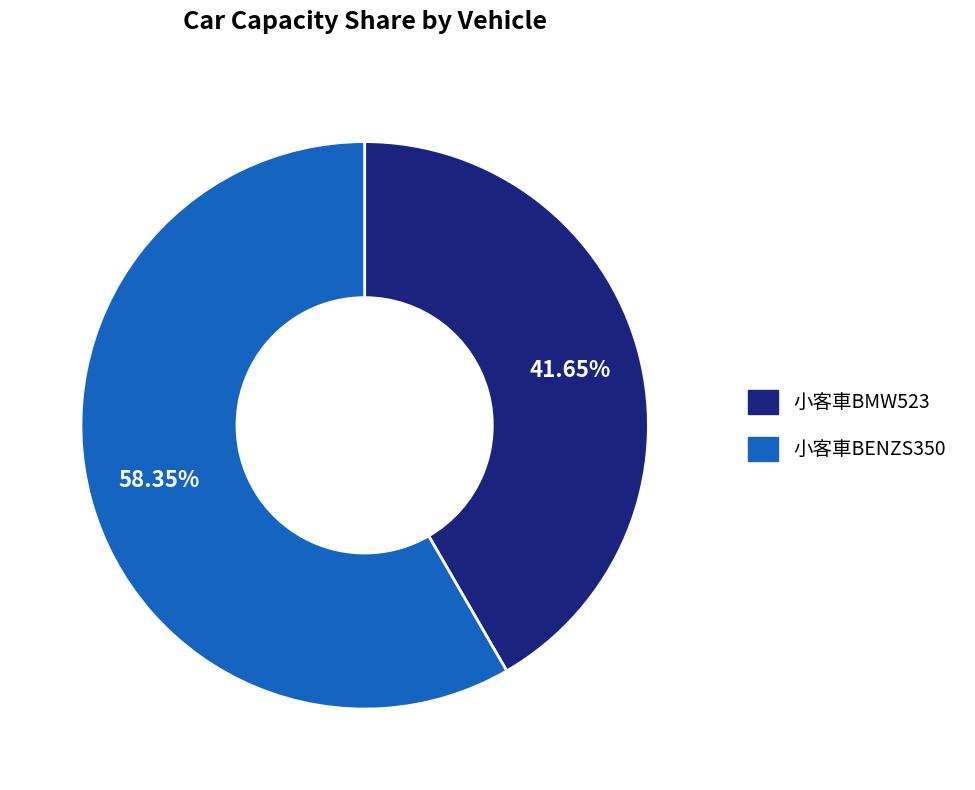

How many segments does this pie chart have?

2